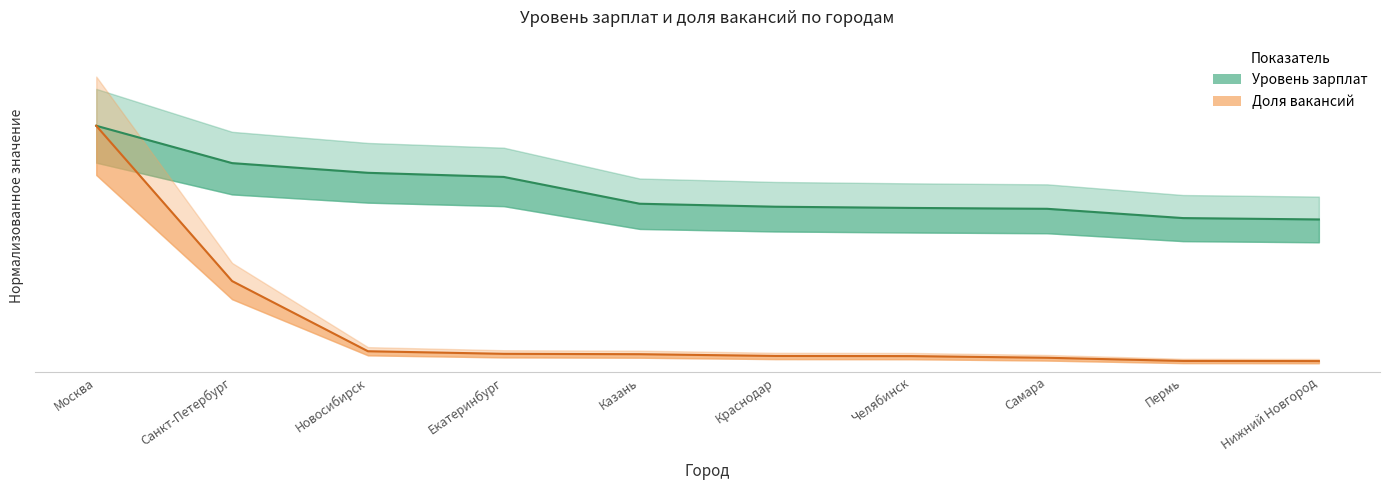

Which label corresponds to the smallest value in the chart?

Нижний Новгород